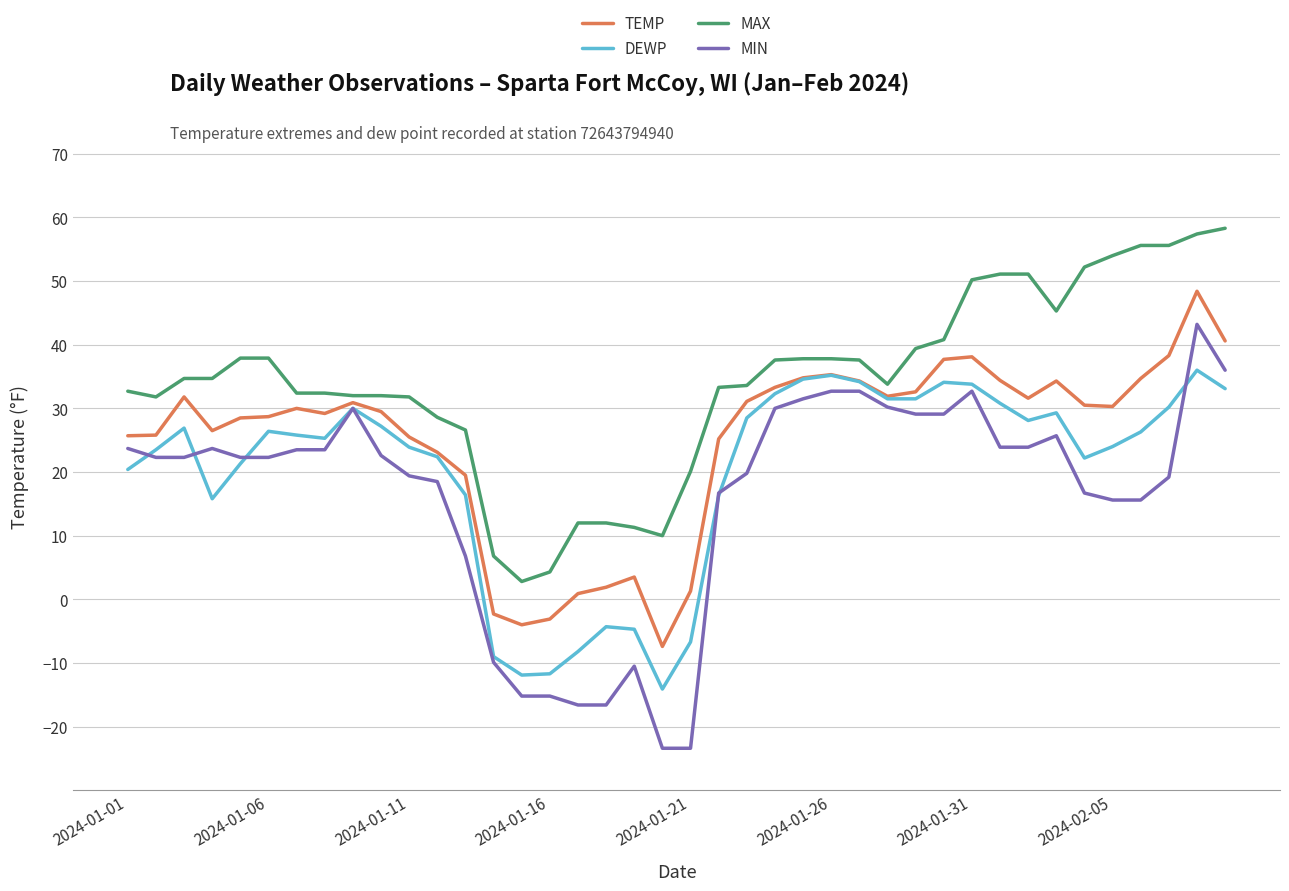

Rank the series by their maximum value, from lowest to highest.

DEWP, MIN, TEMP, MAX